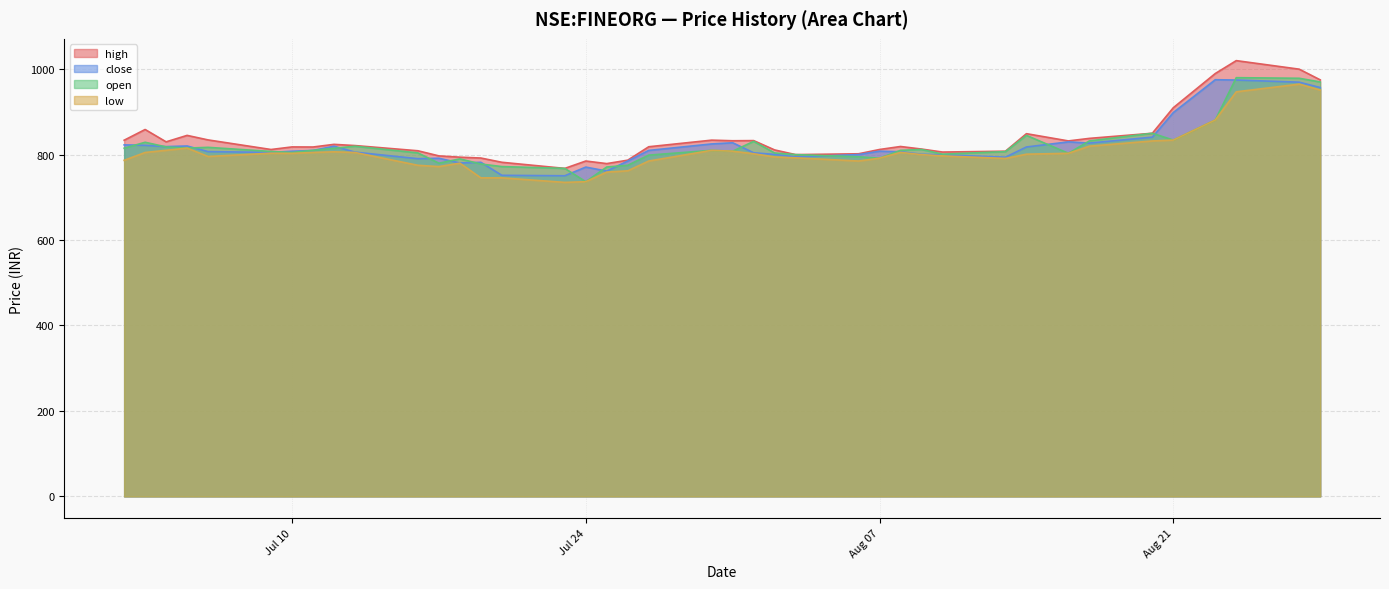

What is the maximum value for high?

1020.0